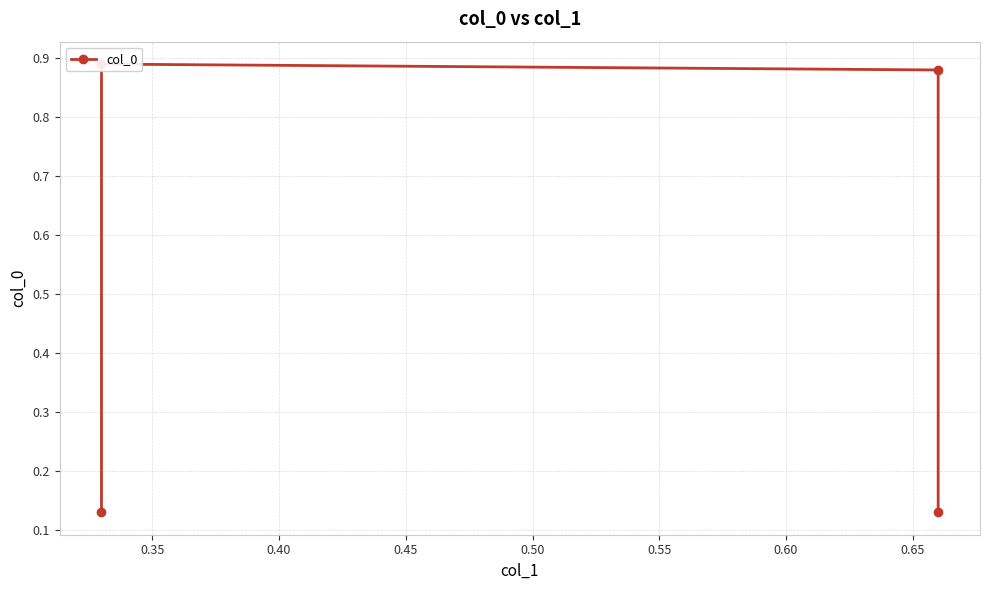

How many lines are shown in the chart?

1